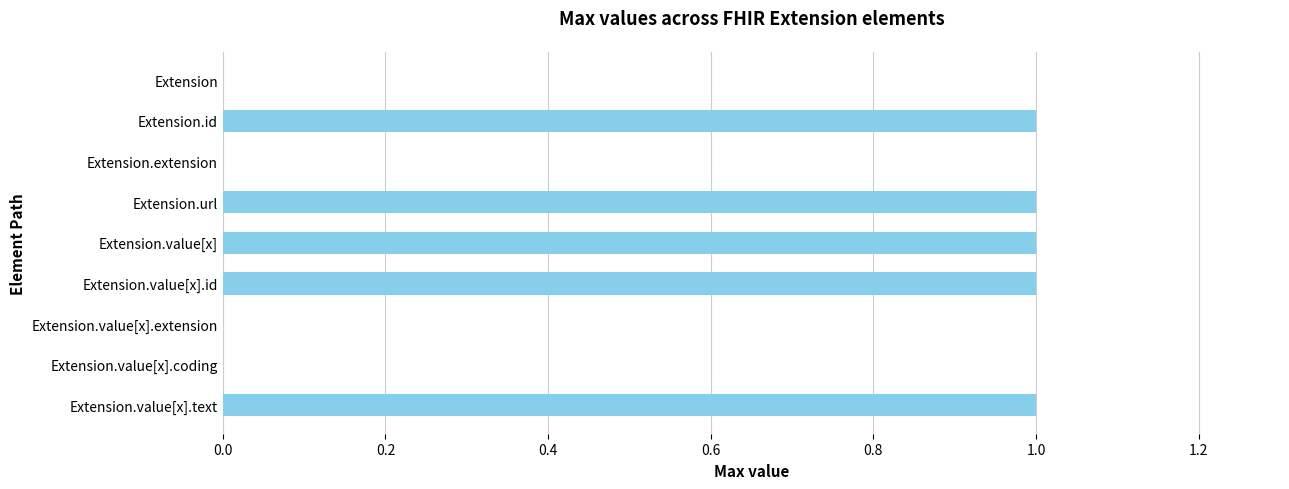

What is the change in value from Extension to Extension.url?

+1